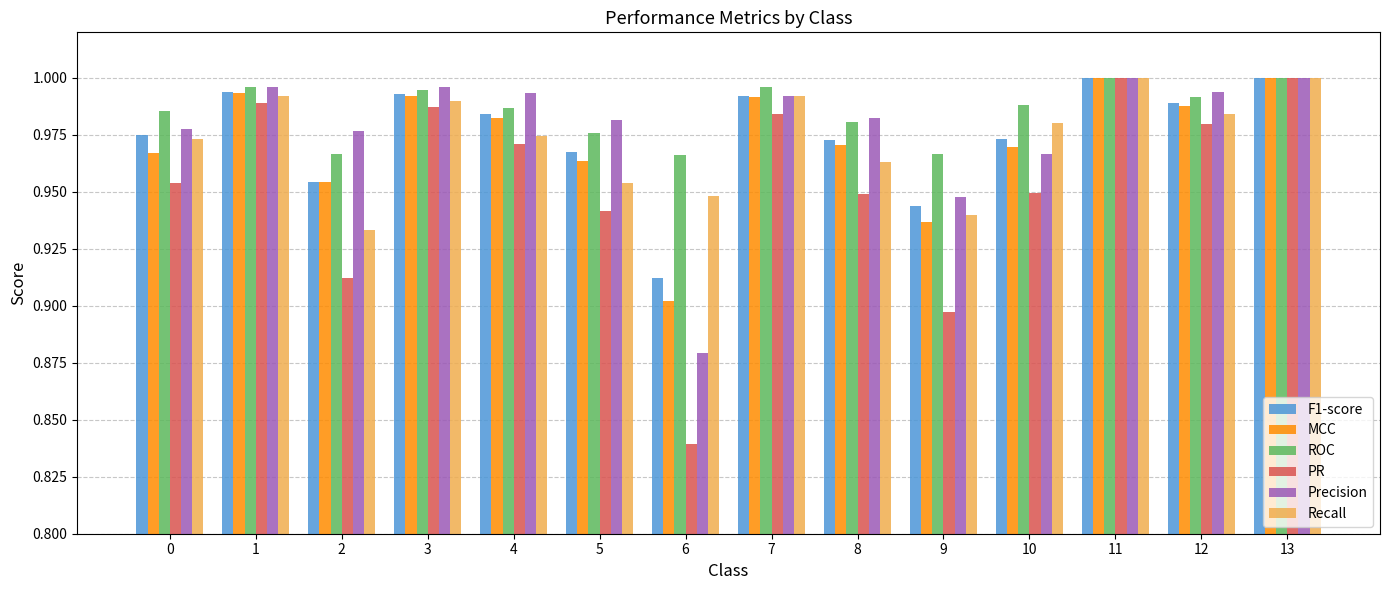

Which category has the lowest value across all series?

6